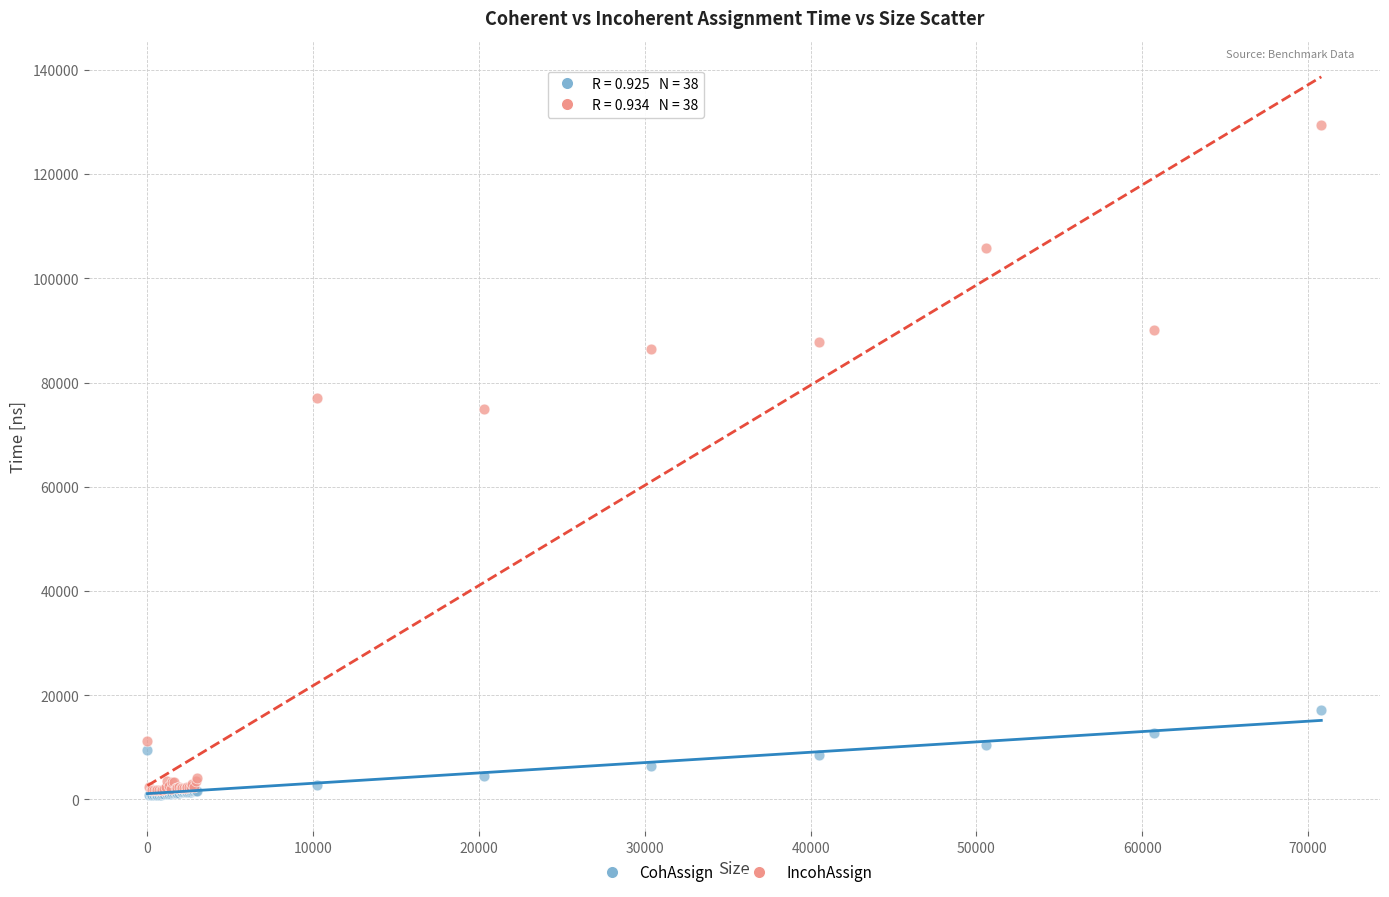

Across all series, what Y value is closest to 65130?

74960